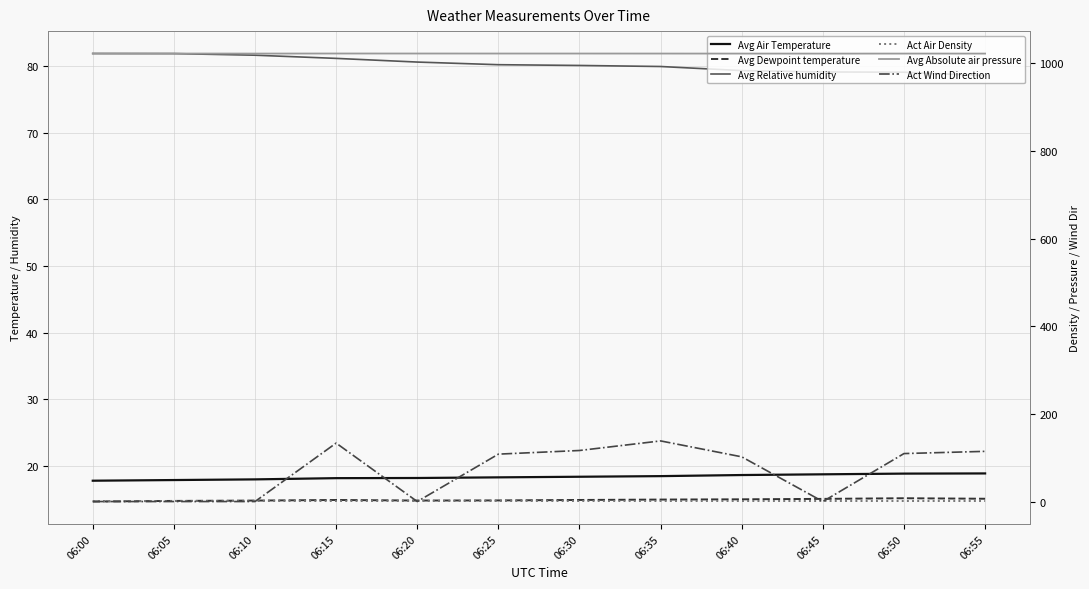

At 06:40, list the series in order from largest to smallest.

Avg Absolute air pressure, Act Wind Direction, Avg Relative humidity, Avg Air Temperature, Avg Dewpoint temperature, Act Air Density